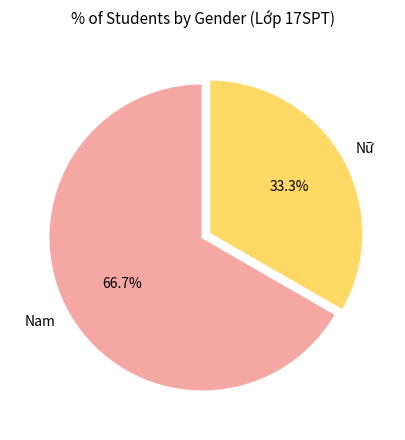

What is the ratio of the value at Nữ to the value at Nam?

0.5